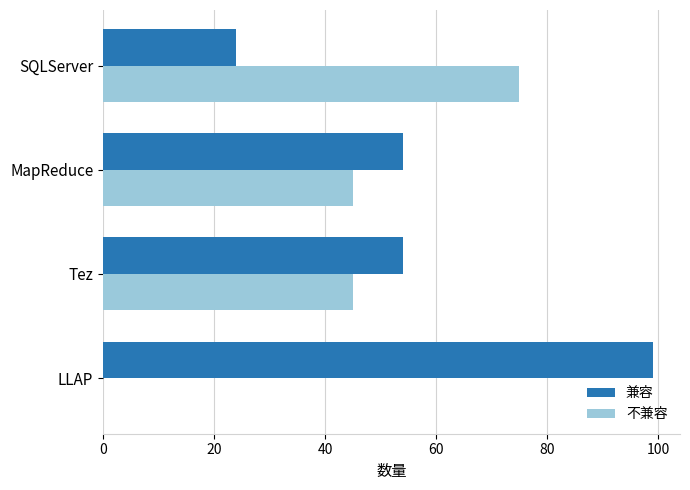

The value of 不兼容 at MapReduce is 45. True or false?

True